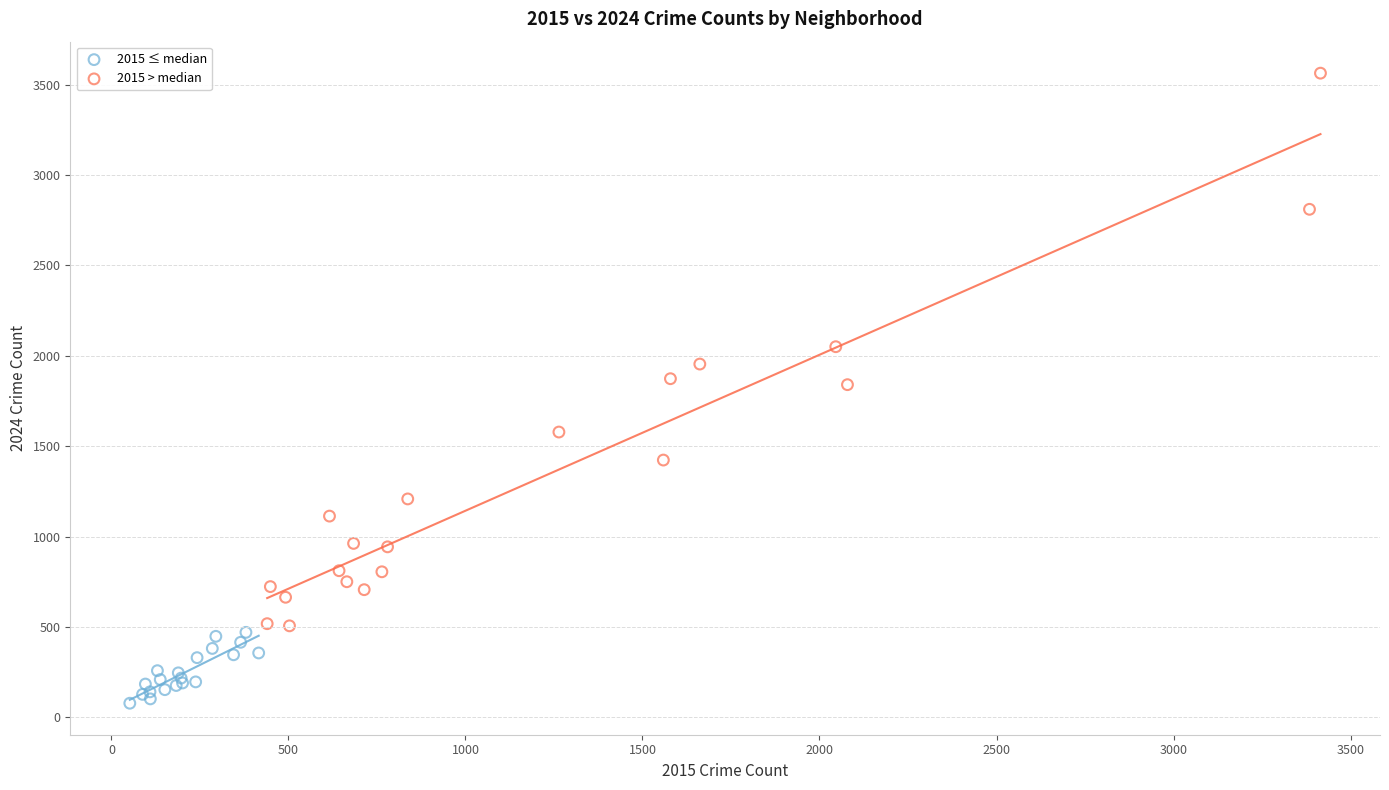

Which series has the largest Y range (max minus min)?

2015 > median